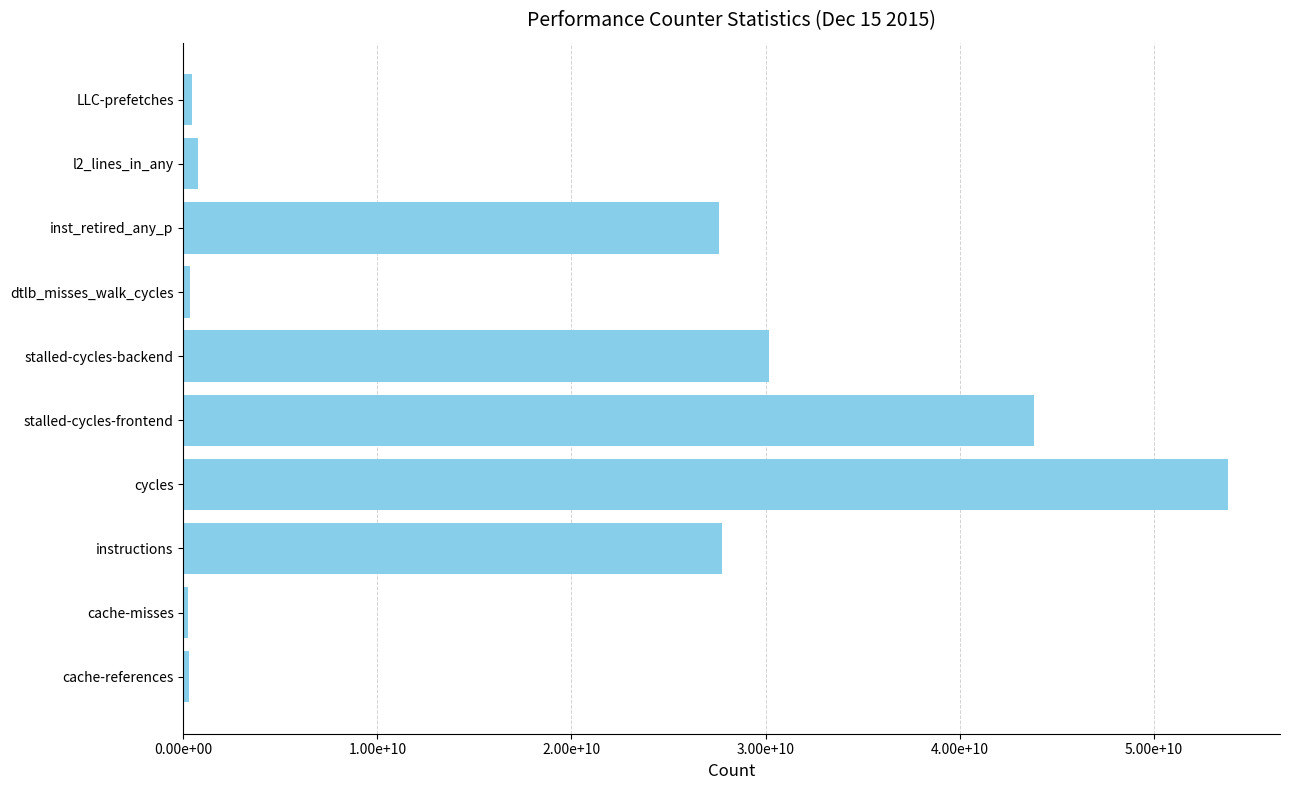

What is the difference between the maximum and minimum values?

53586803735